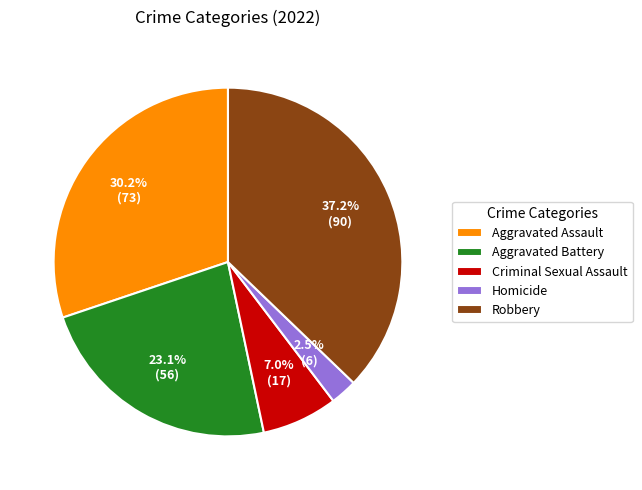

Rank the categories by value from lowest to highest.

Homicide, Criminal Sexual Assault, Aggravated Battery, Aggravated Assault, Robbery